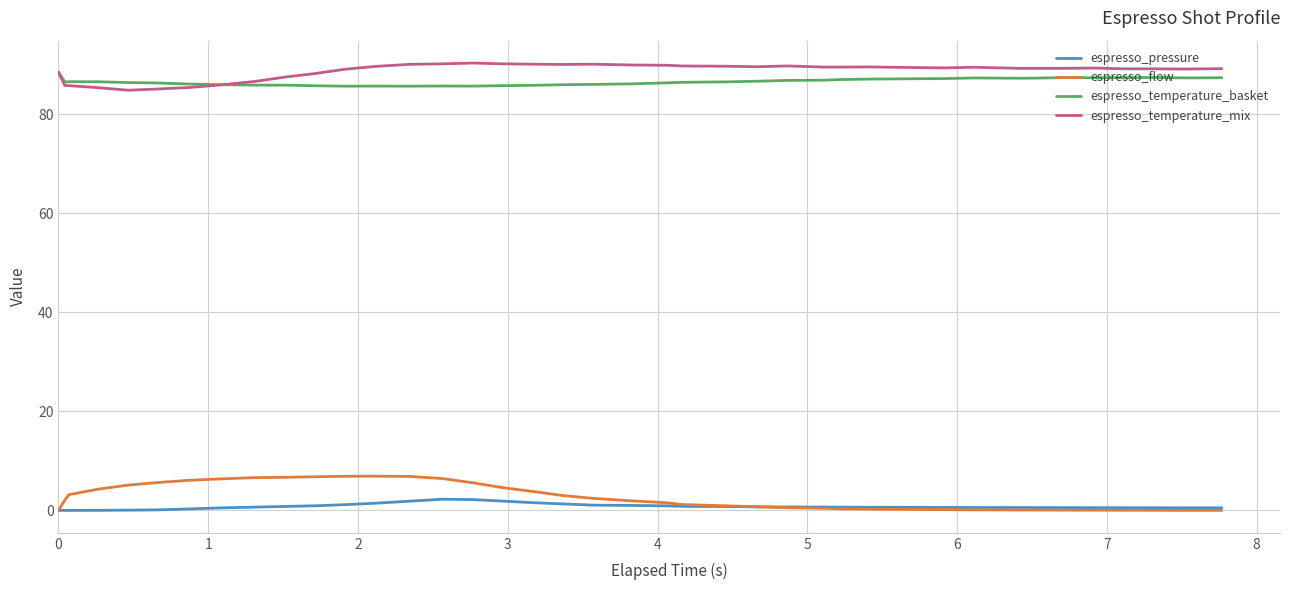

What is the sum of all espresso_temperature_mix values?

3548.2